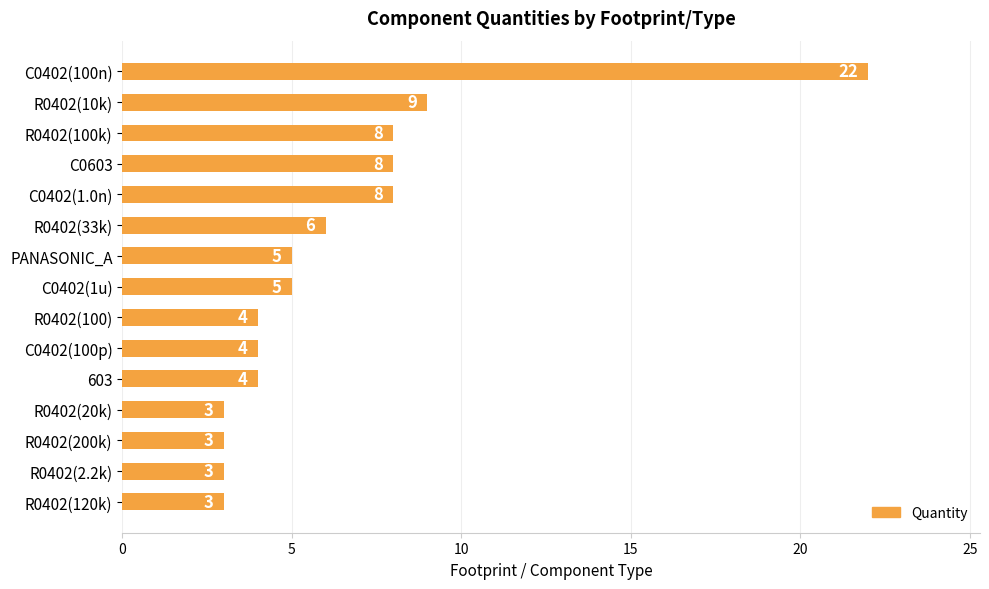

What is the label of the 6th bar from the bottom?

C0402(100p)